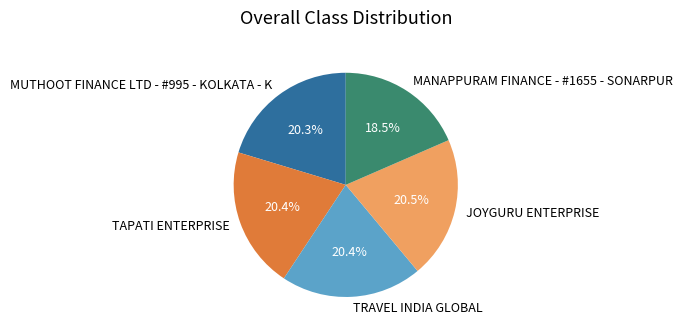

The MANAPPURAM FINANCE - #1655 - SONARPUR slice represents 26% of the pie. True or false?

False